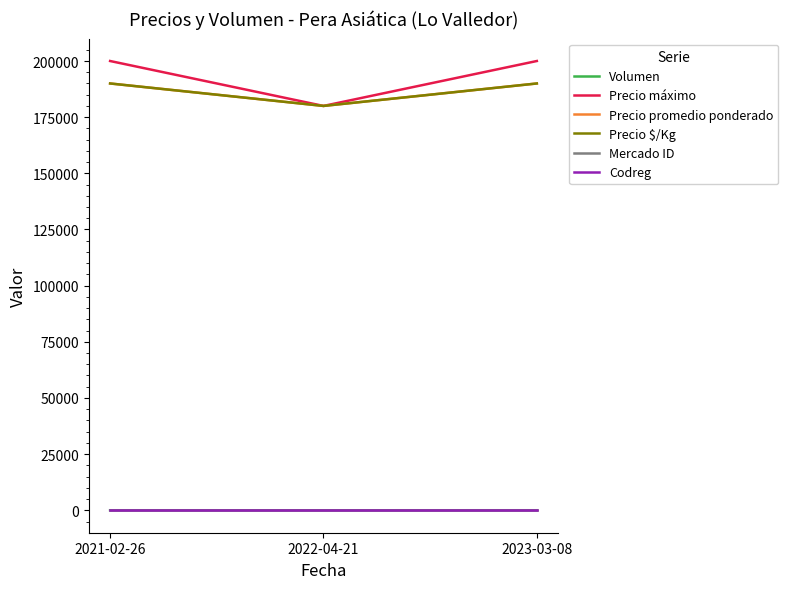

What is the label of the 2nd point from the right?

2022-04-21